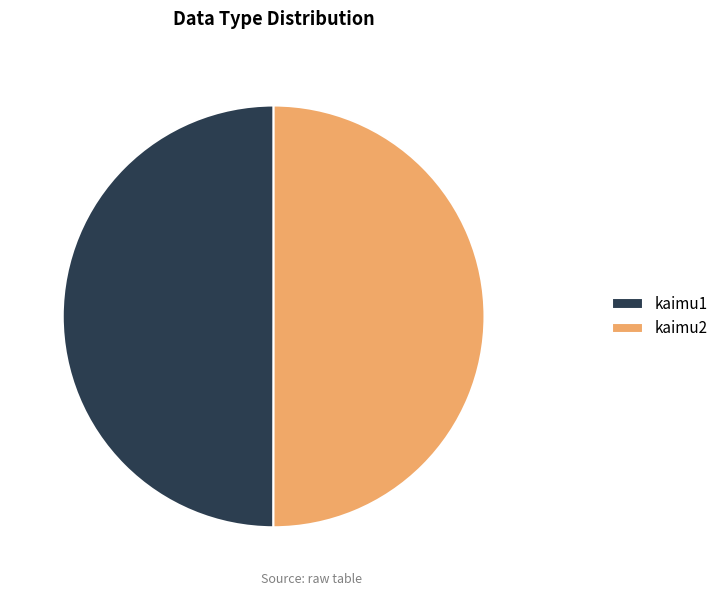

True or false: kaimu1 accounts for 50% of the total.

True